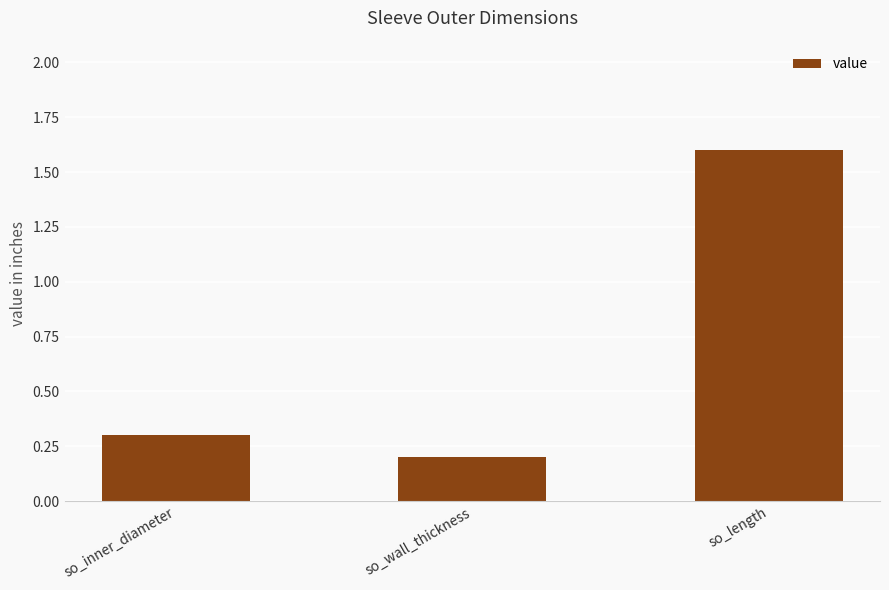

What is the difference between the second highest and minimum values?

0.1